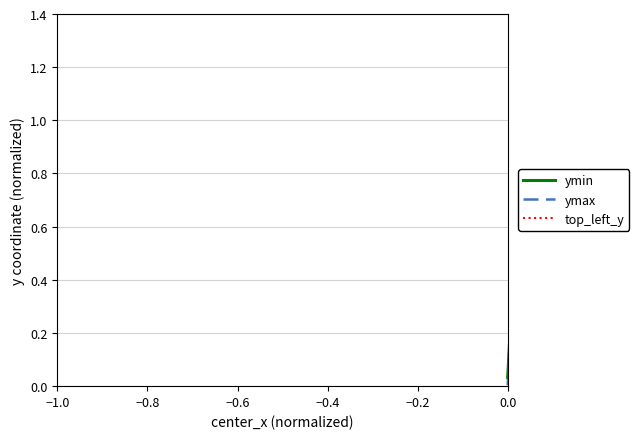

Does the chart have visible grid lines?

Yes